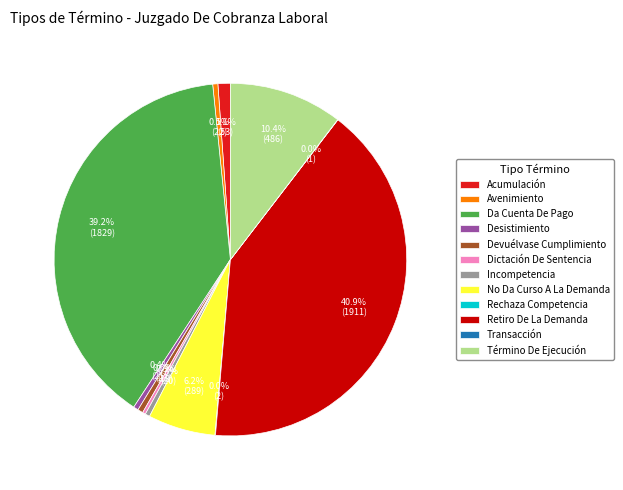

Is the sum of Desistimiento and No Da Curso A La Demanda greater than half?

No